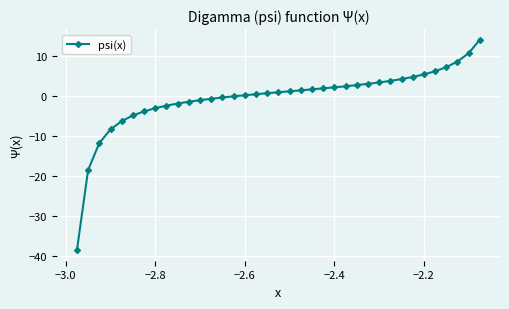

What is the smallest value displayed?

-38.7